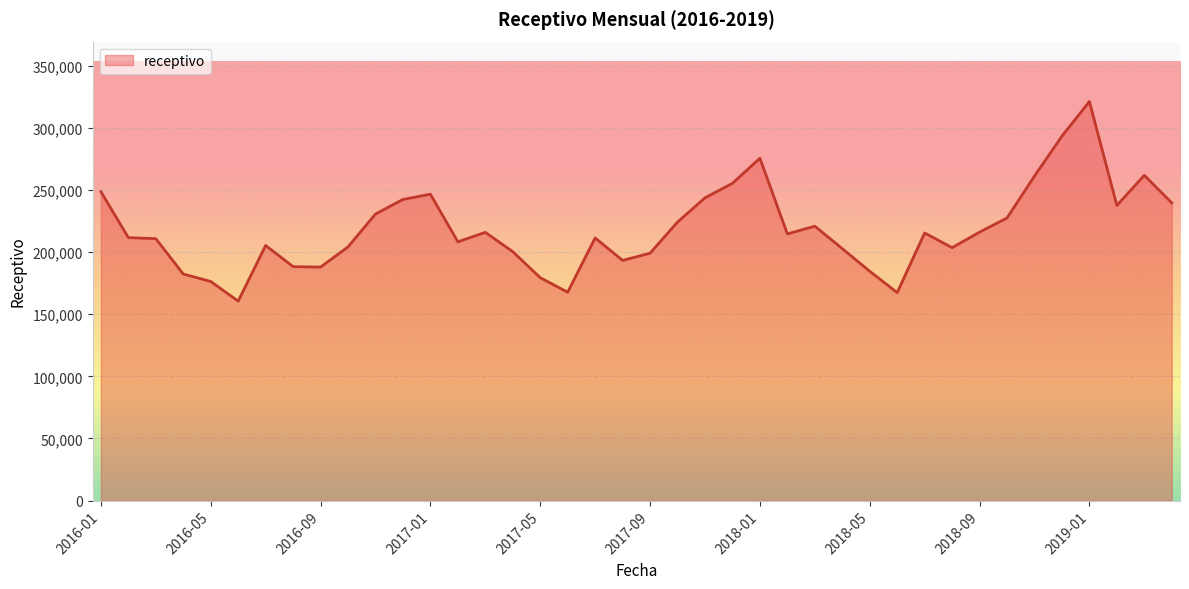

What is the difference between the maximum and minimum values?

160718